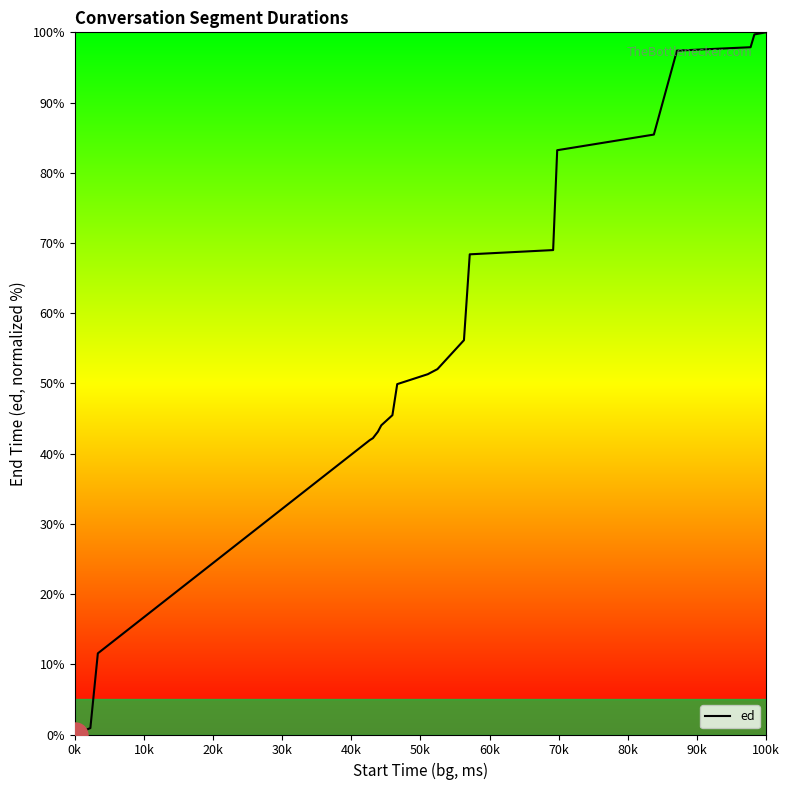

What is the difference between the maximum and minimum values?

100.0